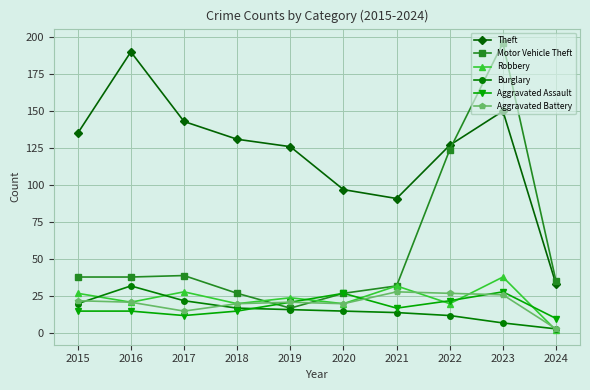

The value of Aggravated Assault at 2015 is 22. True or false?

False